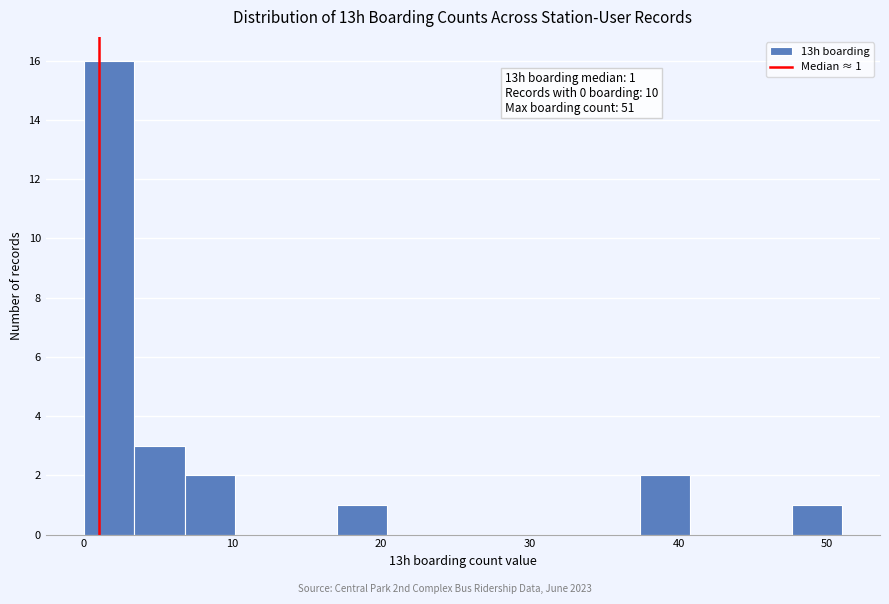

Read against the x-axis, roughly where is the centre of the tallest bar?

2